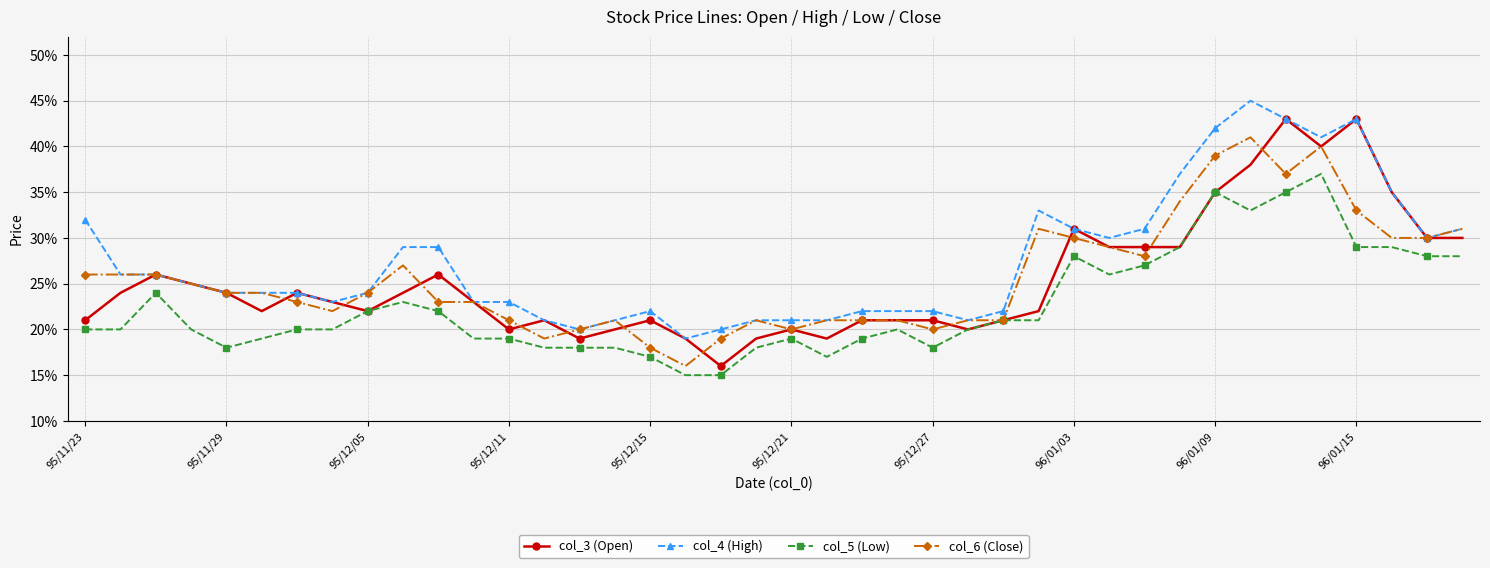

At which category does the chart reach its peak across all series?

33